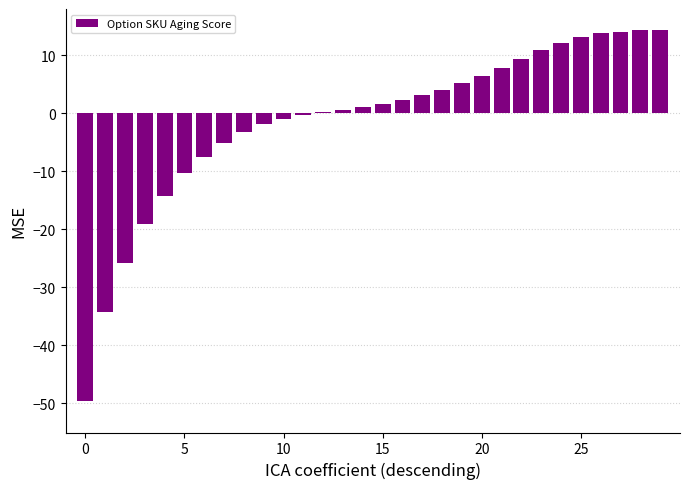

What is the sum of all values?

-37.1